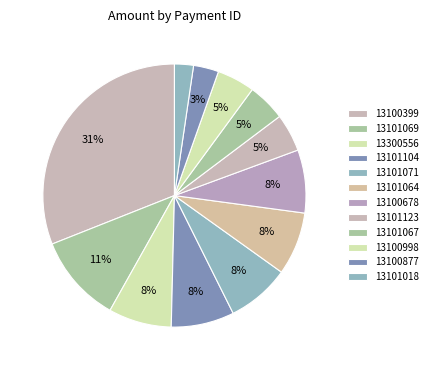

How many segments does this pie chart have?

12